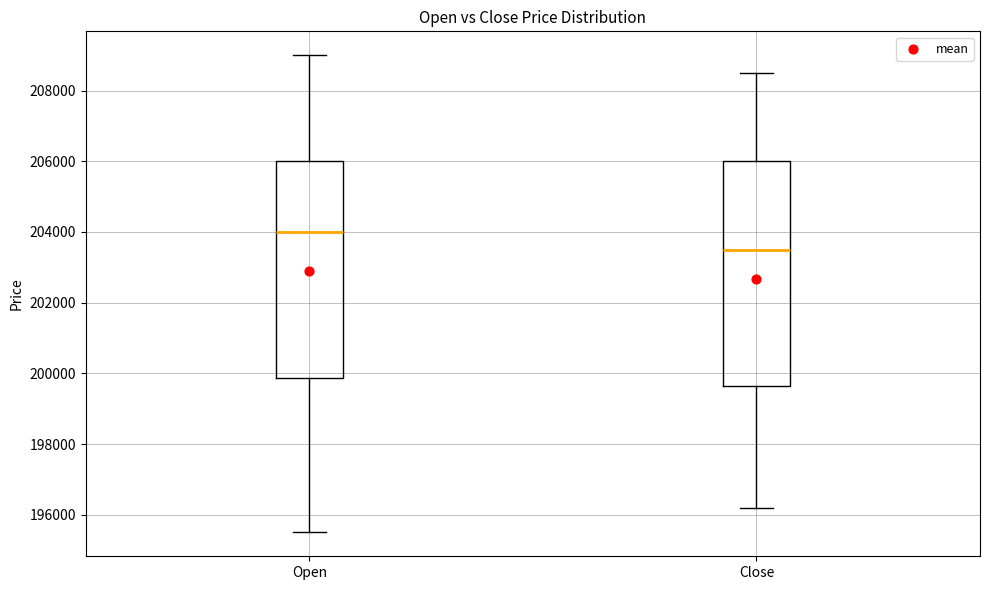

Which box's median line is the lowest?

Close